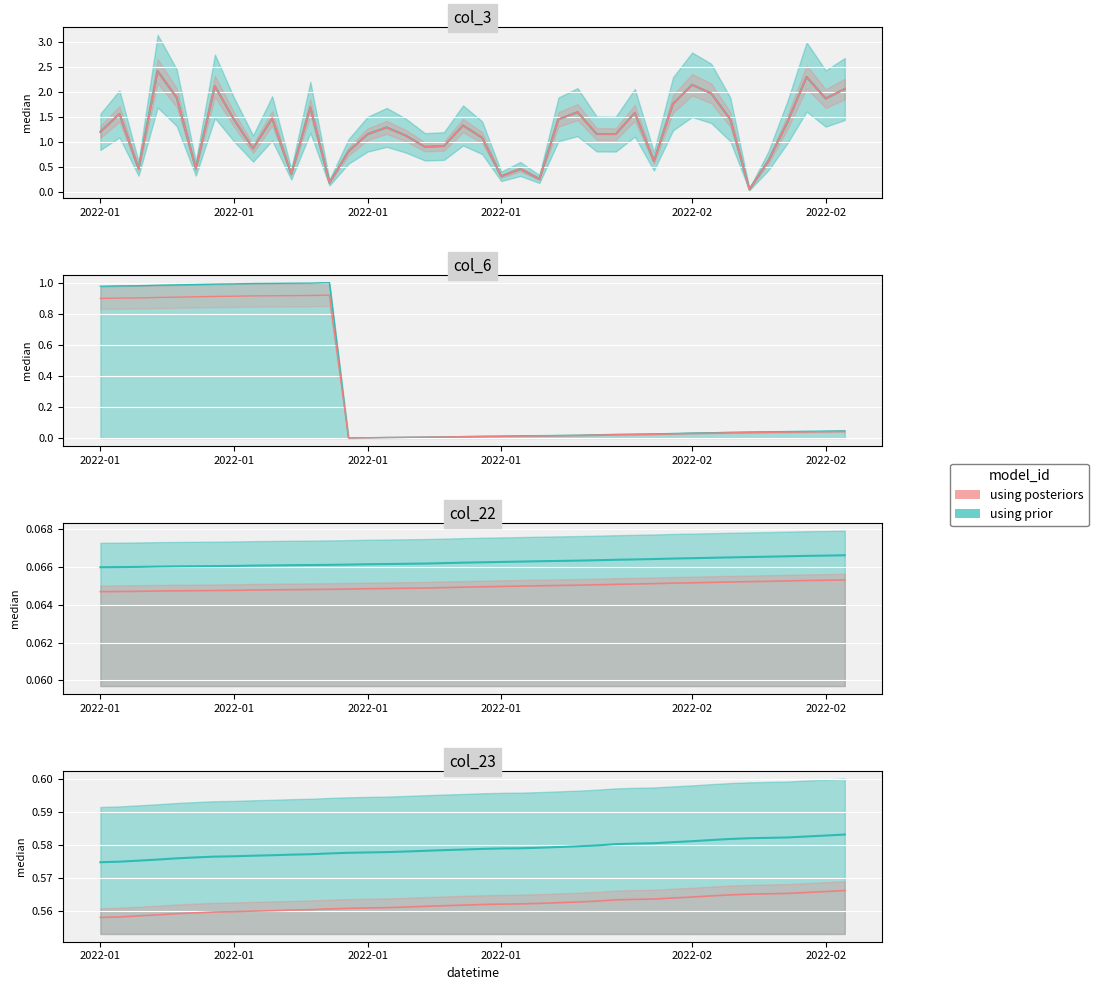

Which series has the widest spread of values?

col_3